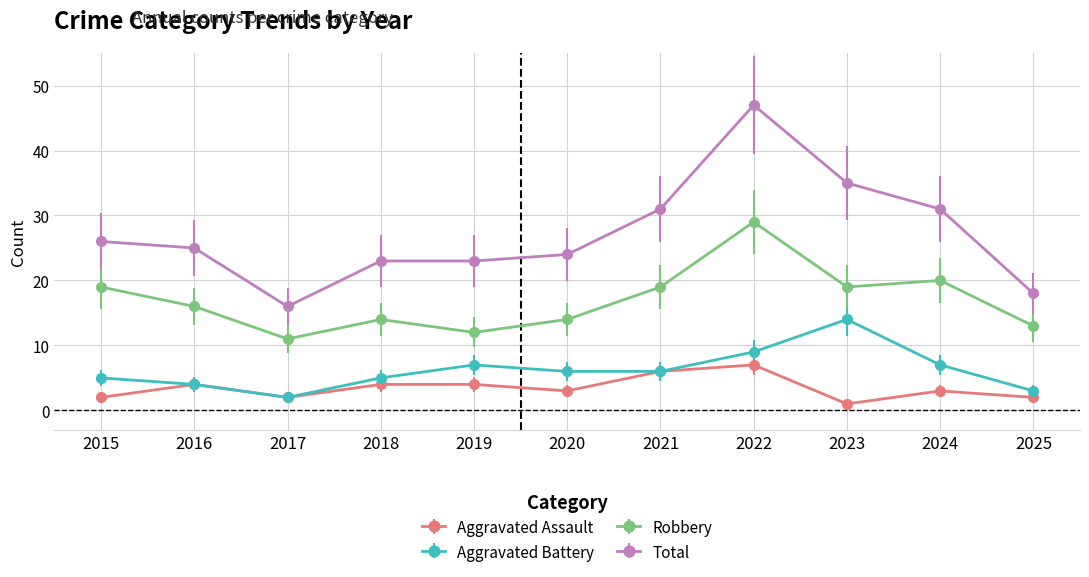

List the series in order of their peak value, lowest first.

Aggravated Assault, Aggravated Battery, Robbery, Total